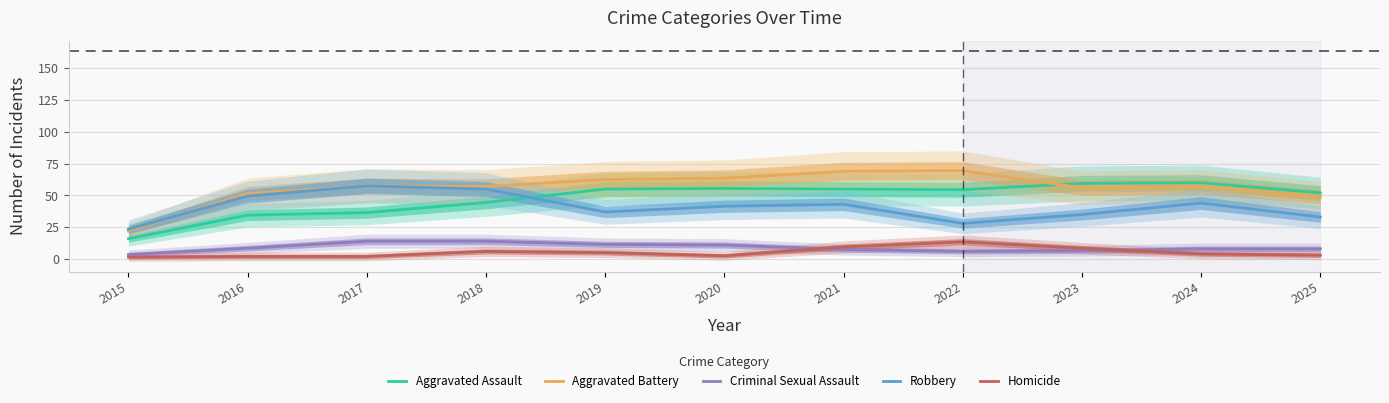

Which series has the widest spread of values?

Aggravated Battery